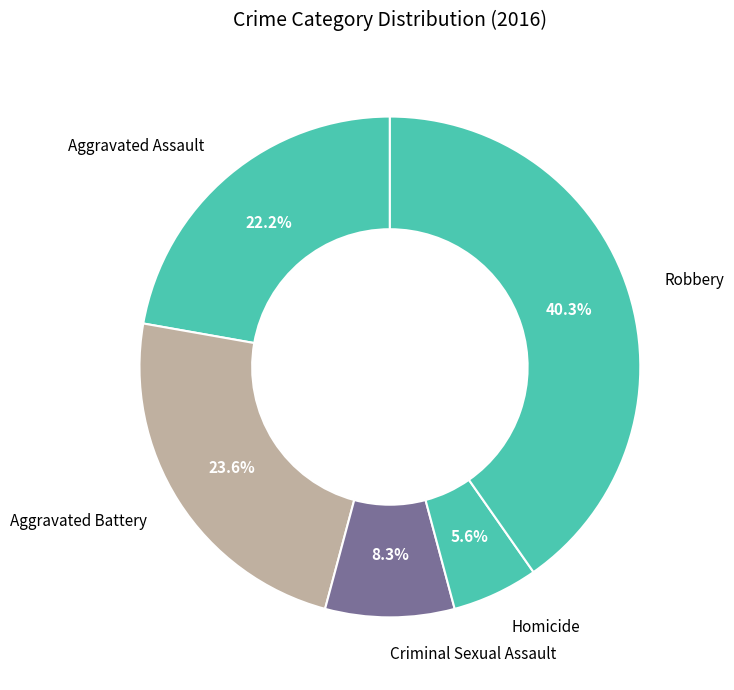

Is there a majority slice in this chart?

No